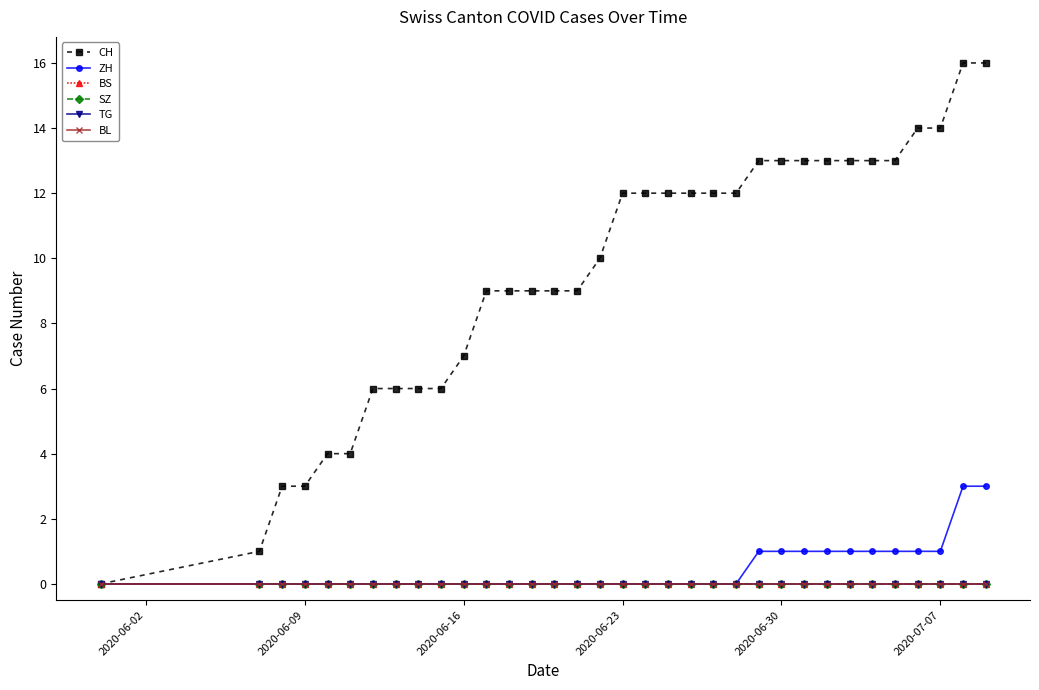

Is this an area chart (filled region under the line)?

No